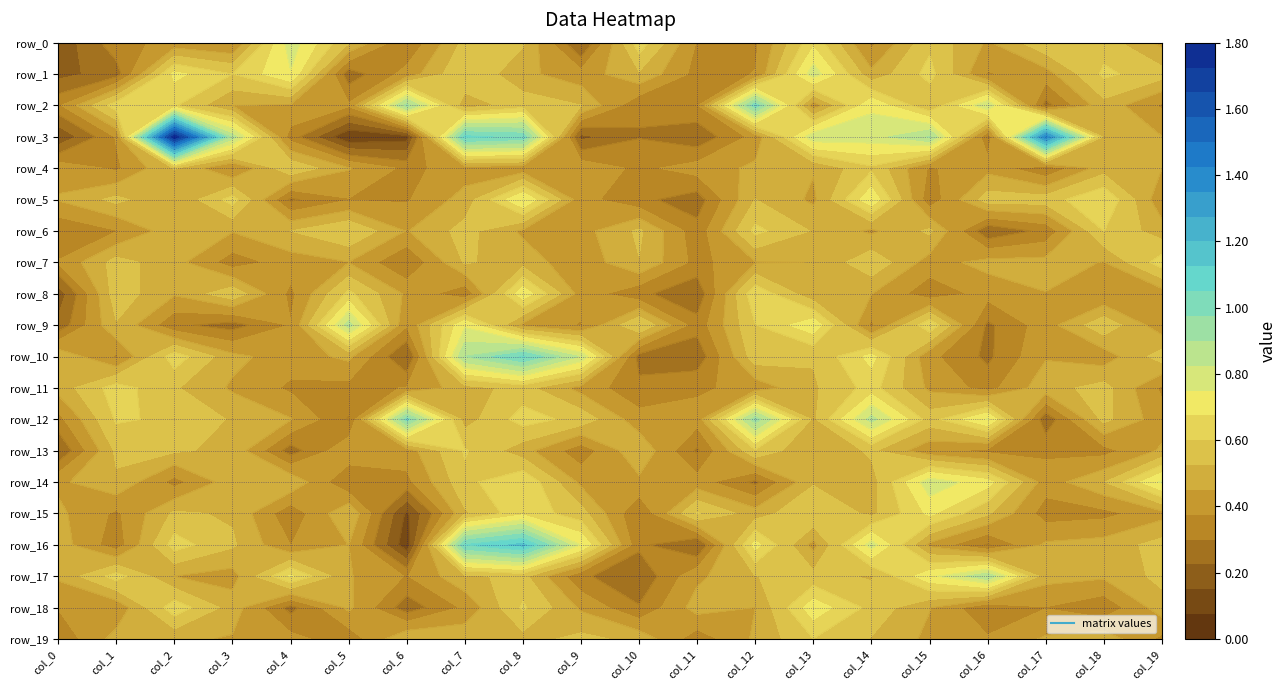

What is the total value across all series at 17?

9.3